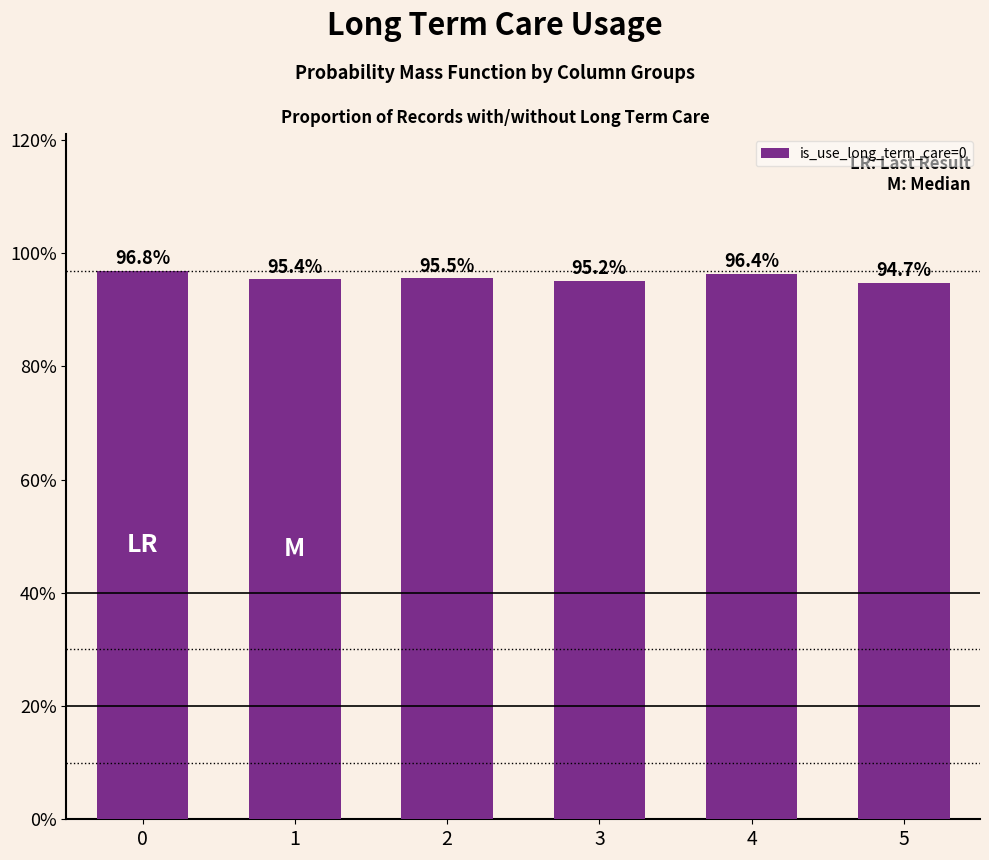

What is the sum of the values at 4 and 5?

1.9